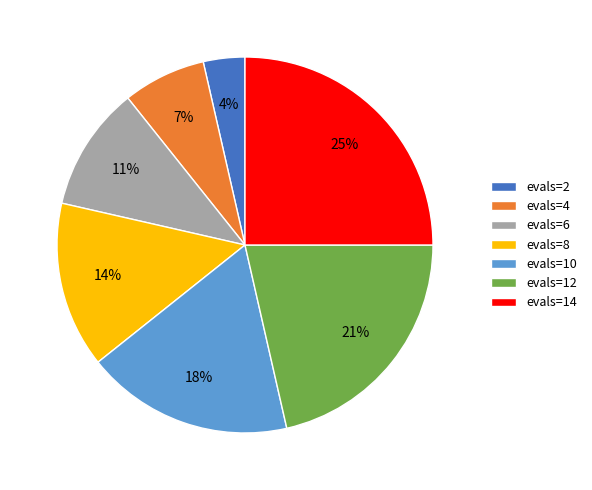

Does any single category account for the majority?

No